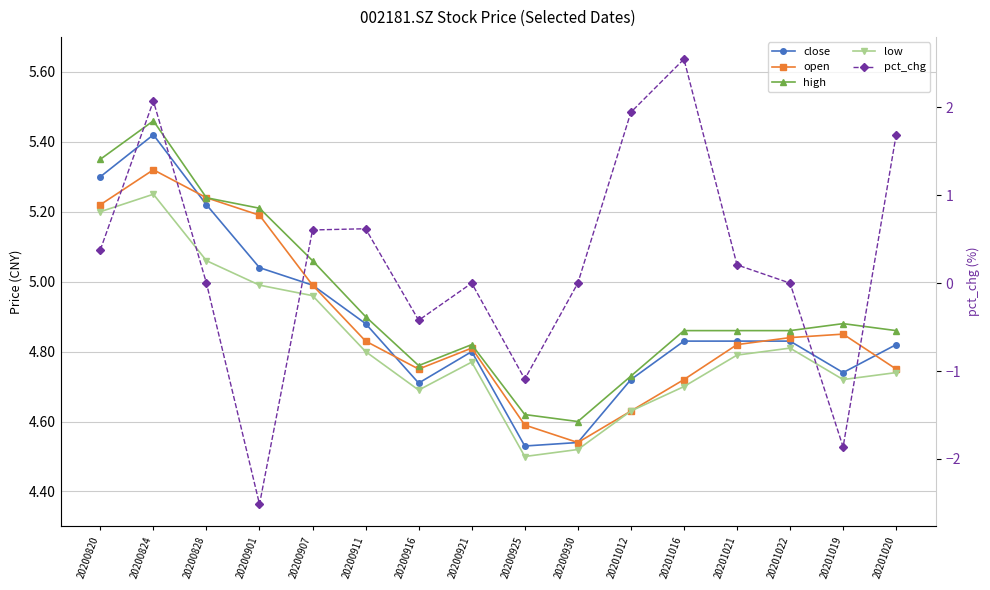

What are all the series names shown in the legend?

close, open, high, low, pct_chg